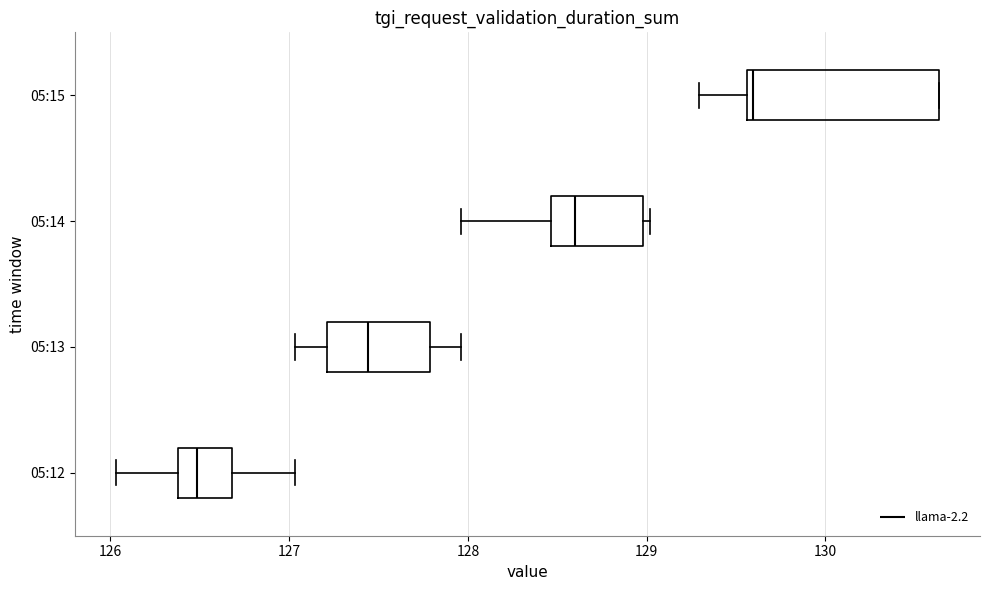

Reading bottom to top, read every box against the x-axis: the position of its median line, the range the box covers, and the ends of its whiskers. The values are not printed on the chart, so give them approximately, as read against the axis.

05:12: median 126.5, box 126.4 to 126.7, whiskers 126.0 to 127.0
05:13: median 127.4, box 127.2 to 127.8, whiskers 127.0 to 128.0
05:14: median 128.6, box 128.5 to 129.0, whiskers 128.0 to 129.0 (just right of the box's right edge)
05:15: median 129.6 (just right of the box's left edge), box 129.6 to 130.6, whiskers 129.3 to 130.6